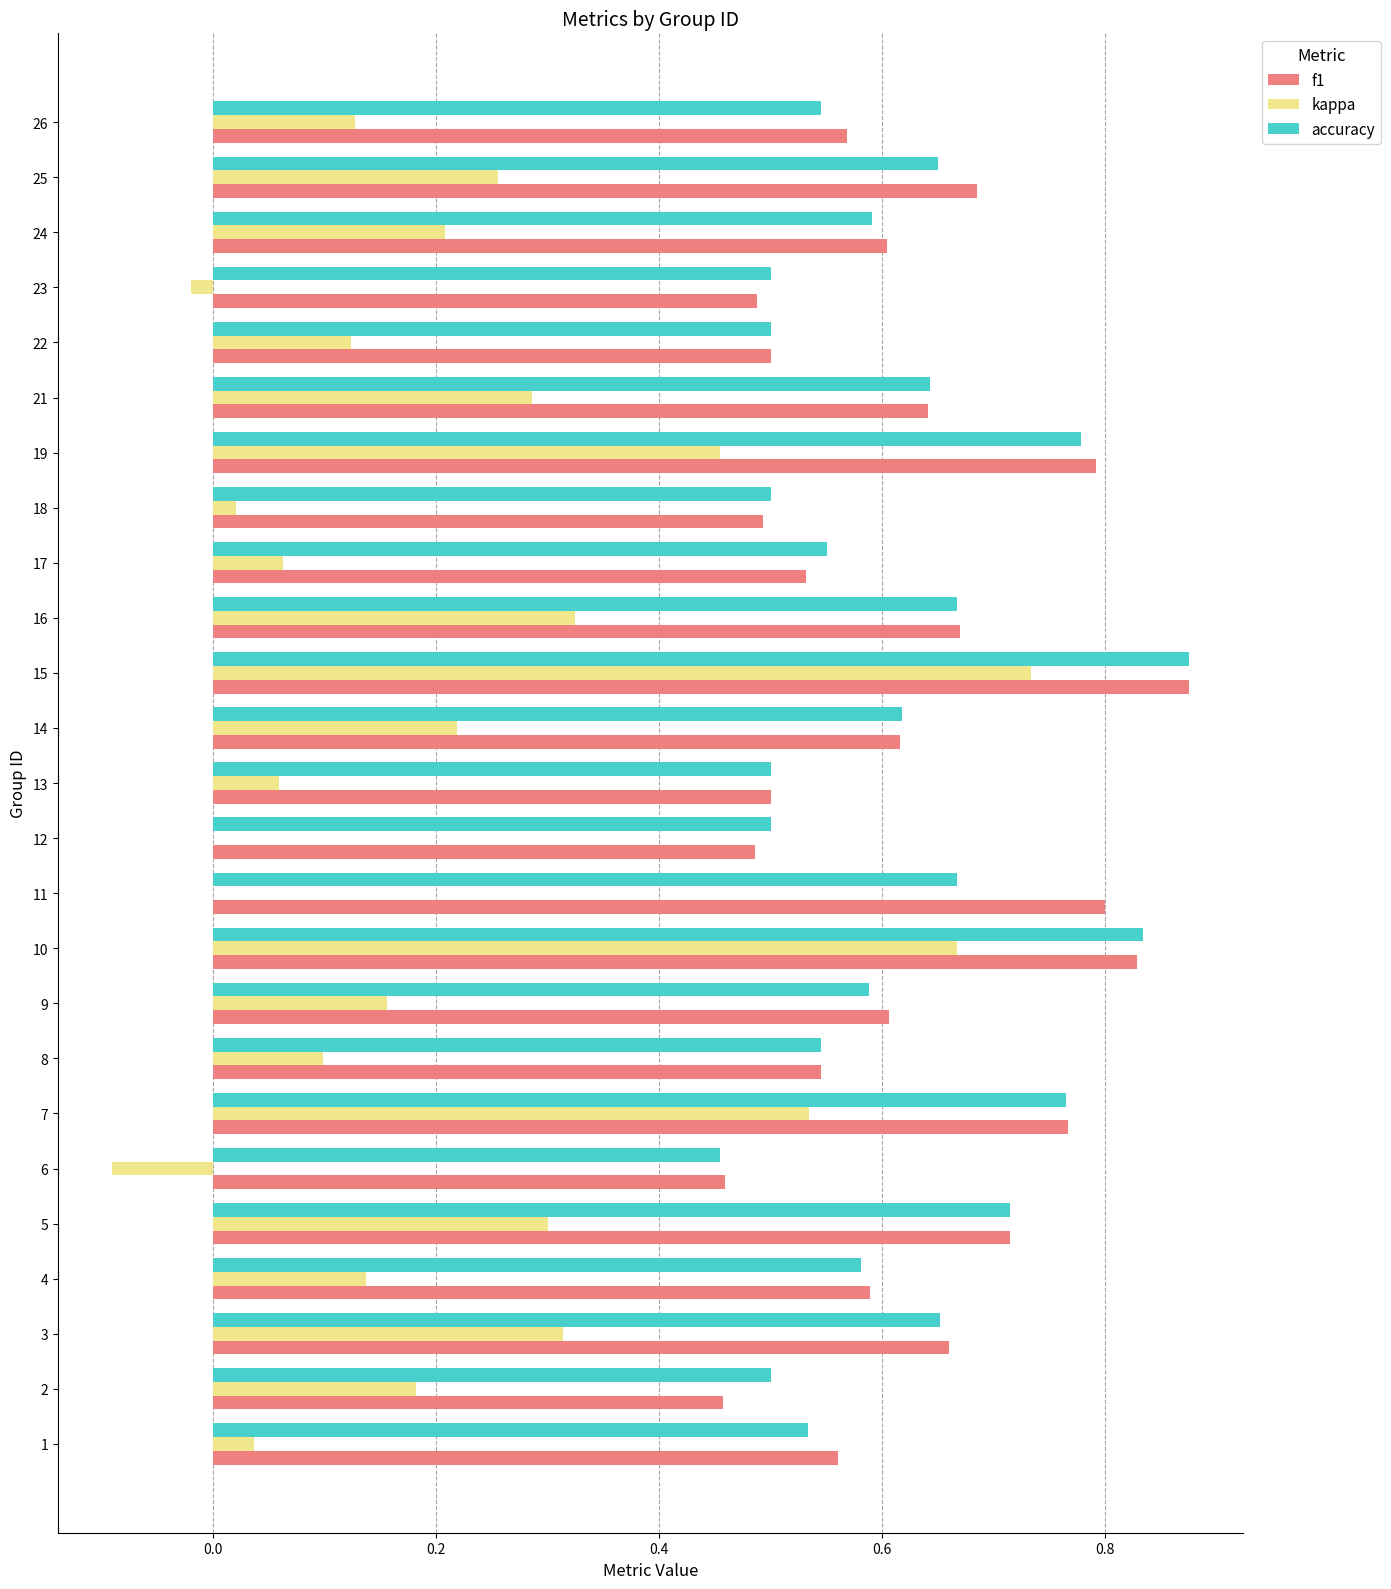

How many series are shown in this chart?

3